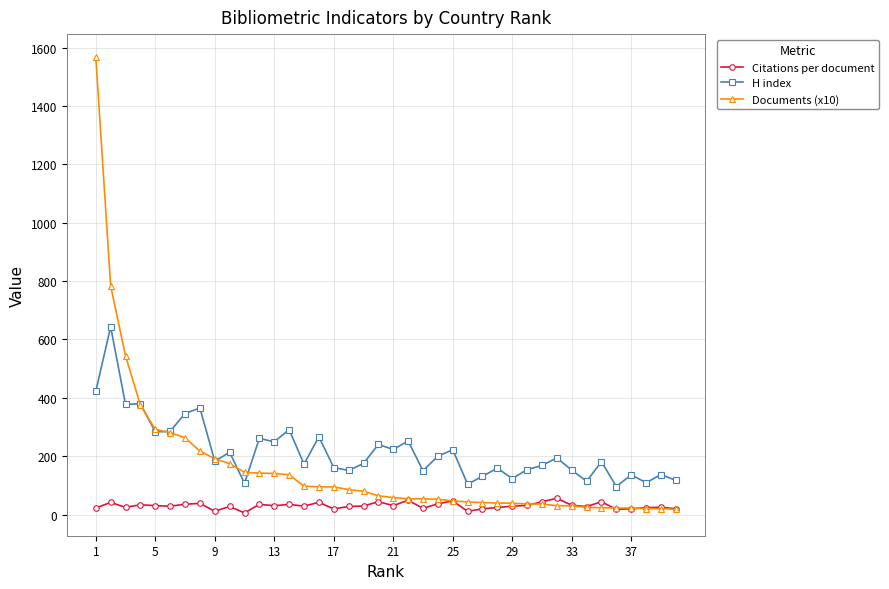

True or false: H index and Citations per document cross at least once.

False